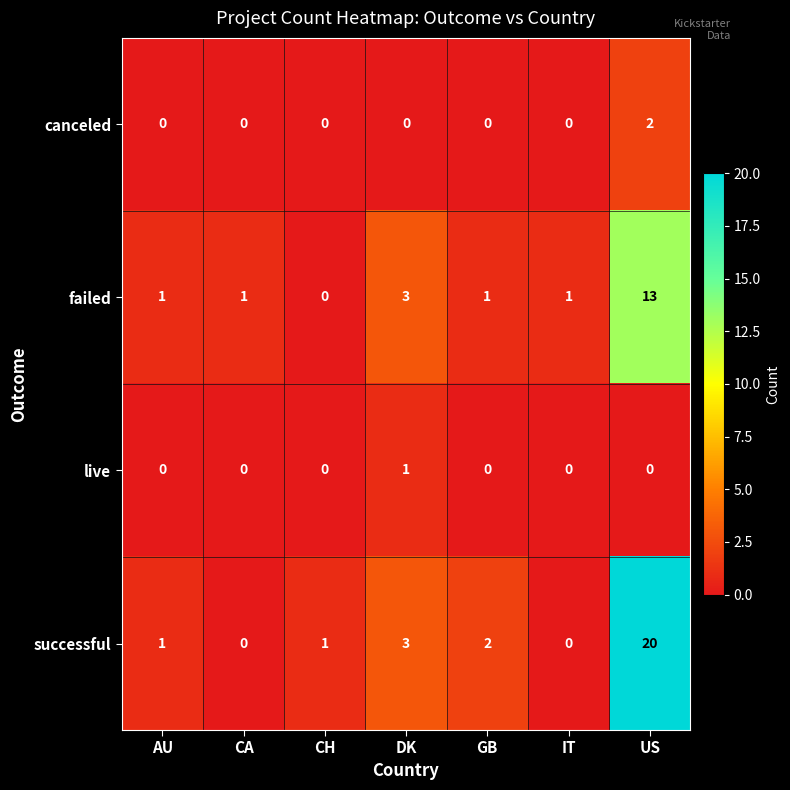

Reading right to left, what are all the values shown in this chart?

canceled: US=2	IT=0	GB=0	DK=0	CH=0	CA=0	AU=0
failed: US=13	IT=1	GB=1	DK=3	CH=0	CA=1	AU=1
live: US=0	IT=0	GB=0	DK=1	CH=0	CA=0	AU=0
successful: US=20	IT=0	GB=2	DK=3	CH=1	CA=0	AU=1